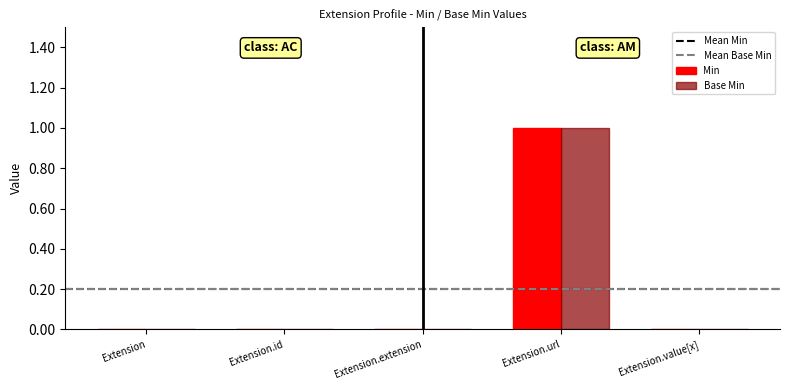

True or false: Base Min has a value of 0 at Extension.url.

False